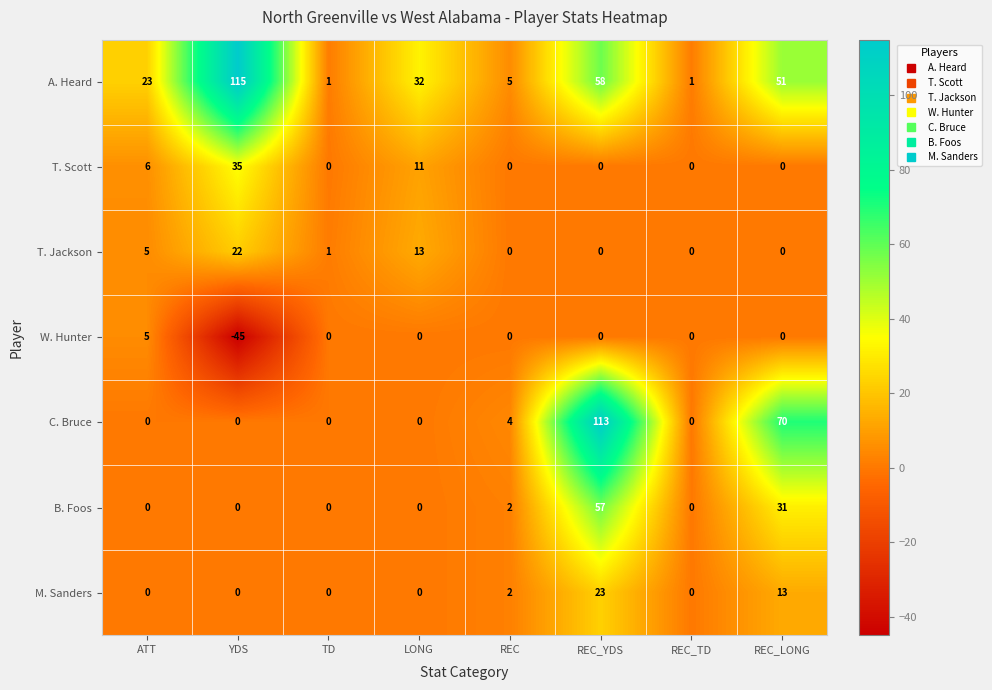

What is the difference between the maximum and minimum values in the W. Hunter series?

50